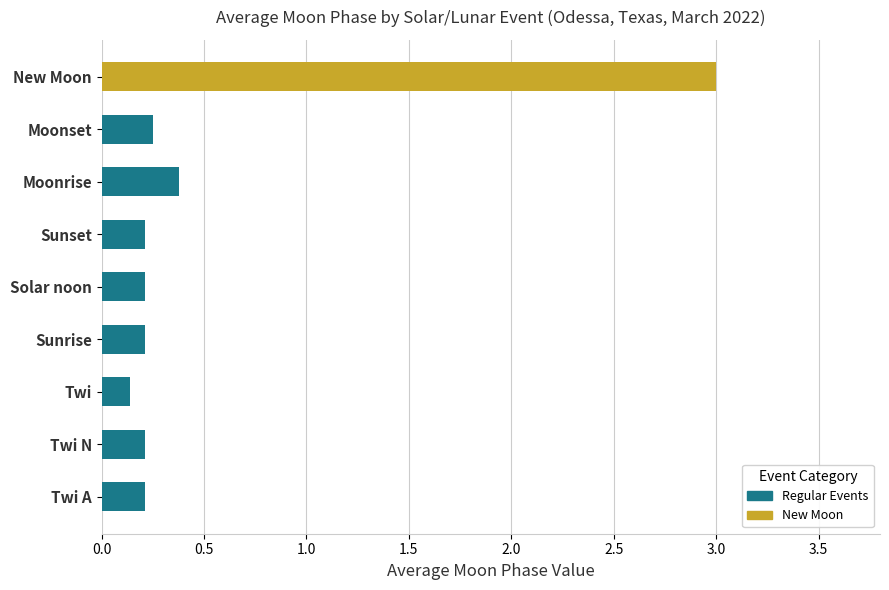

Reading left to right, what are all the values shown in this chart?

0.2	0.2	0.1	0.2	0.2	0.2	0.4	0.2	3.0